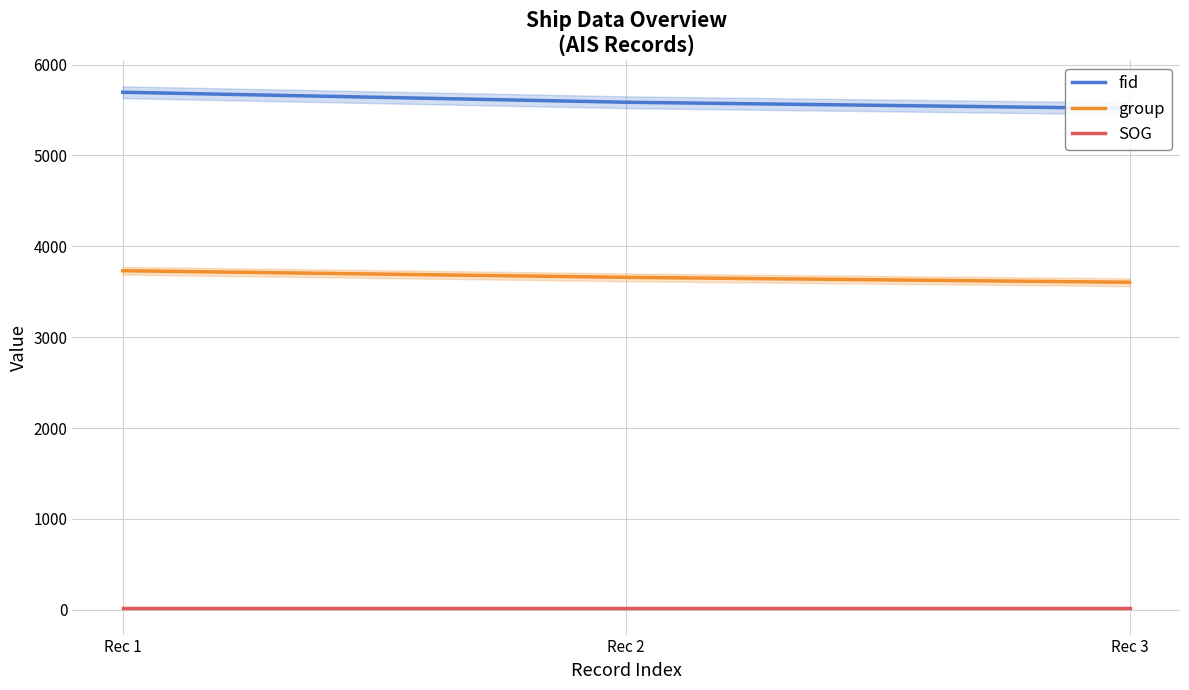

Which series changed the most between Rec 2 and Rec 3?

fid